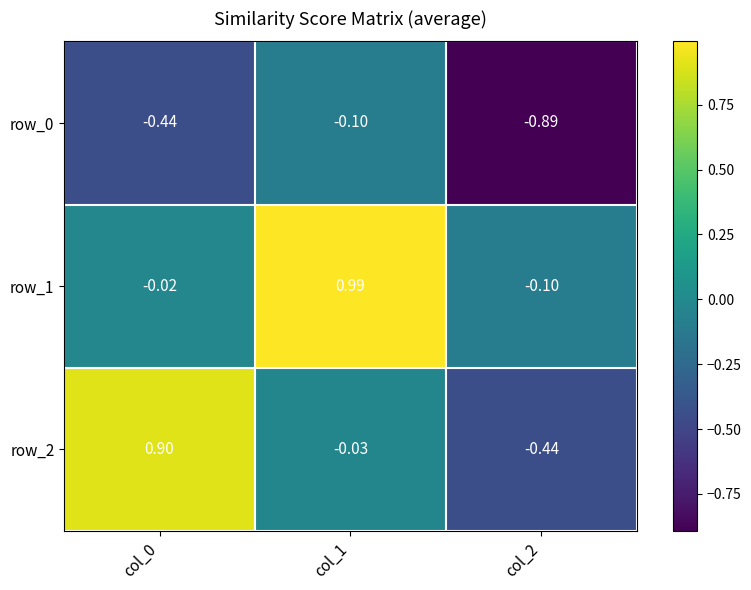

Which series has the largest range (max minus min)?

row_2